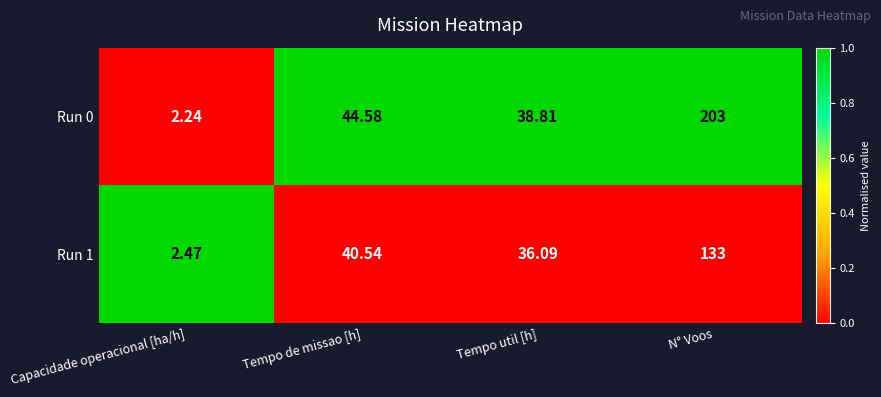

Which category has the highest value across all series?

N° Voos